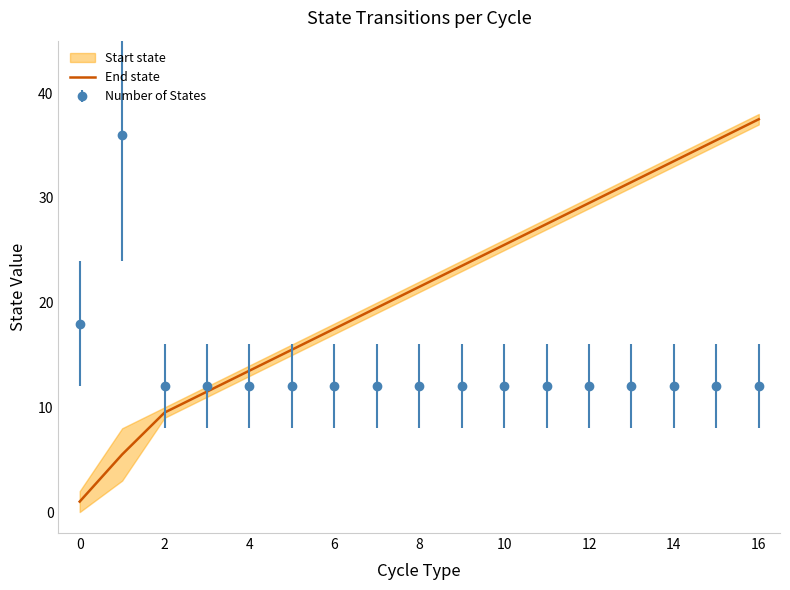

What is the highest value of the Number of States series?

36.0